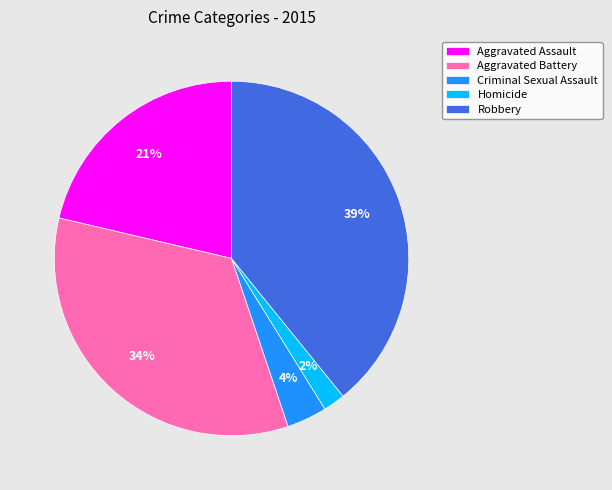

Do Homicide and Robbery together represent more than half of the pie?

No